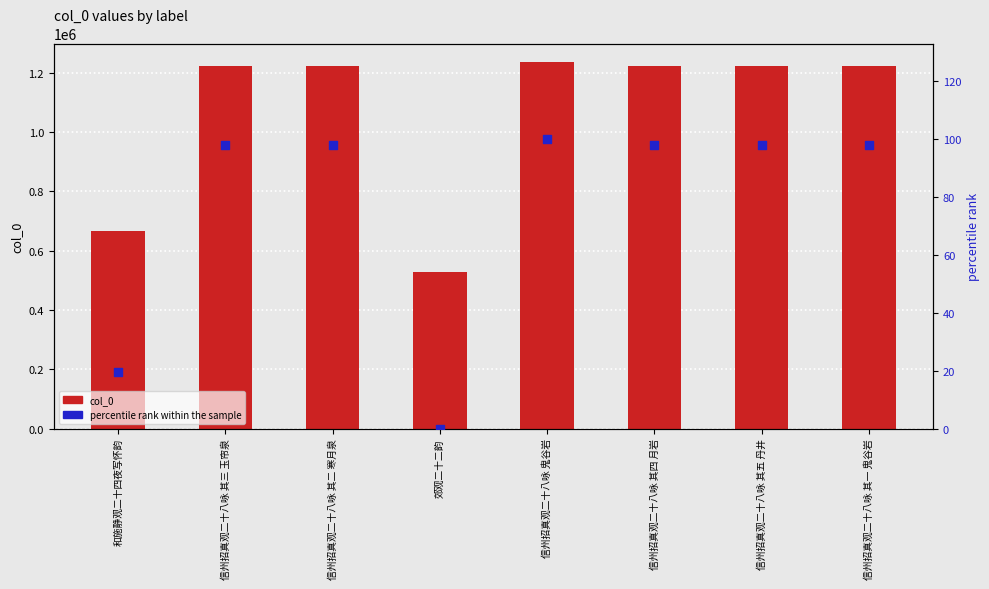

Which series has the largest total across all categories?

col_0